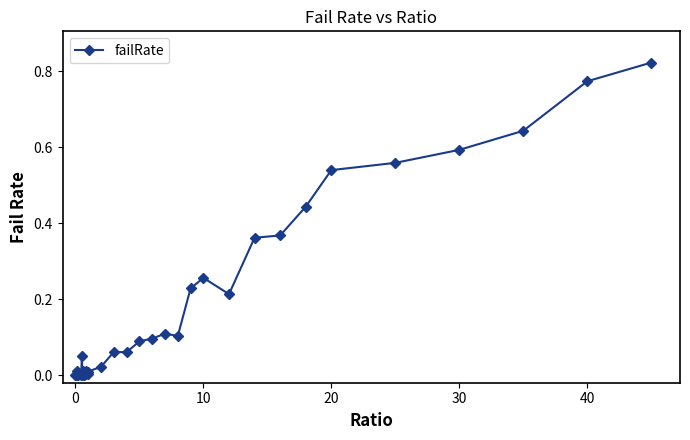

What is the sum of all values?

6.5